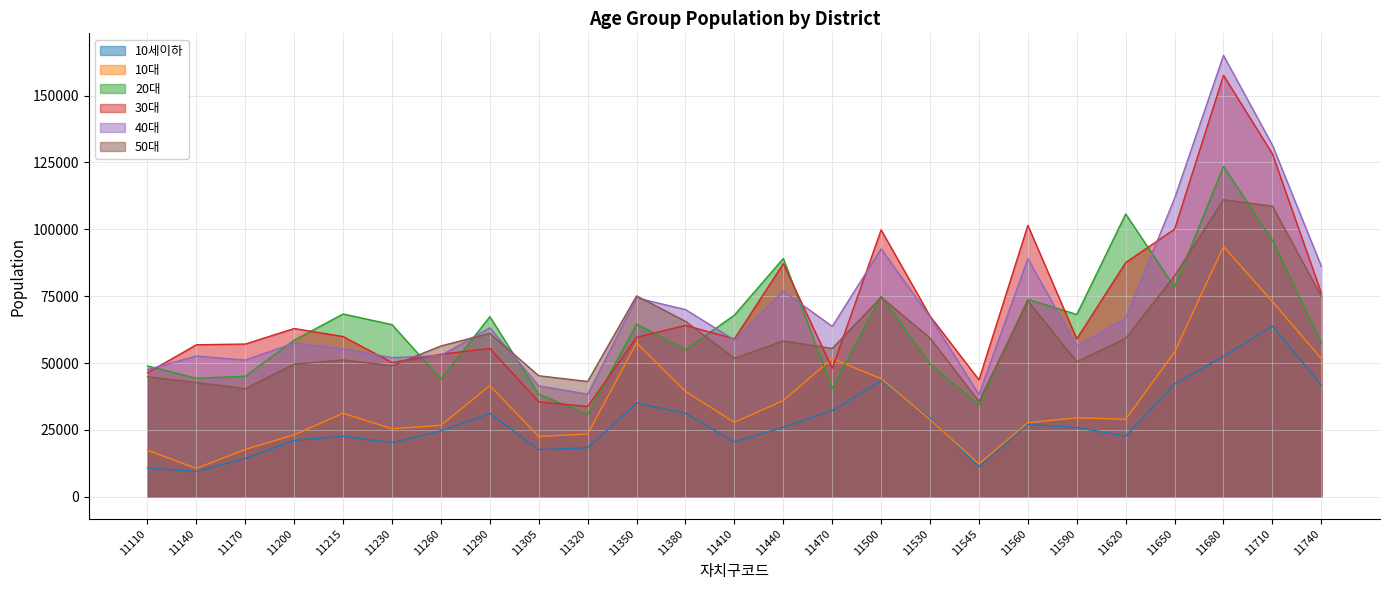

In 10세이하, how many points are lower than both neighbors (excluding endpoints)?

6